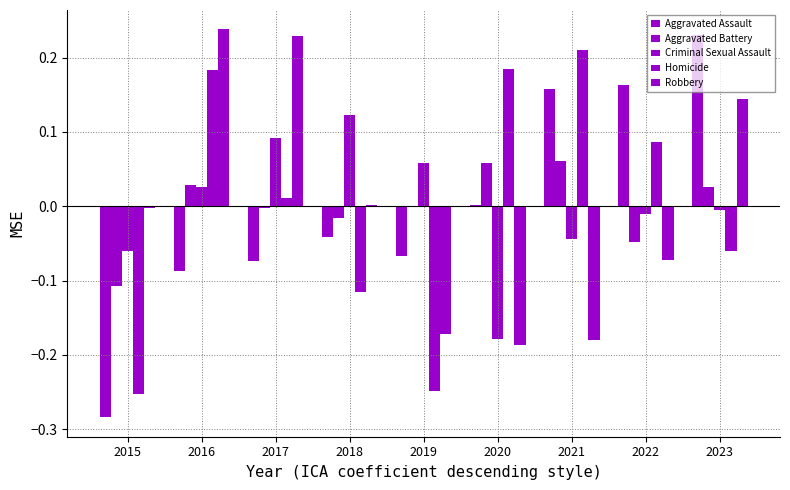

Count the number of categories in the chart.

9